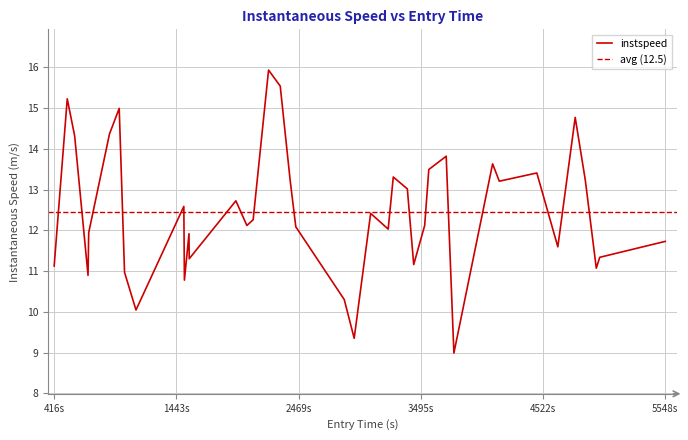

How many points are lower than both their immediate neighbors (excluding endpoints)?

12